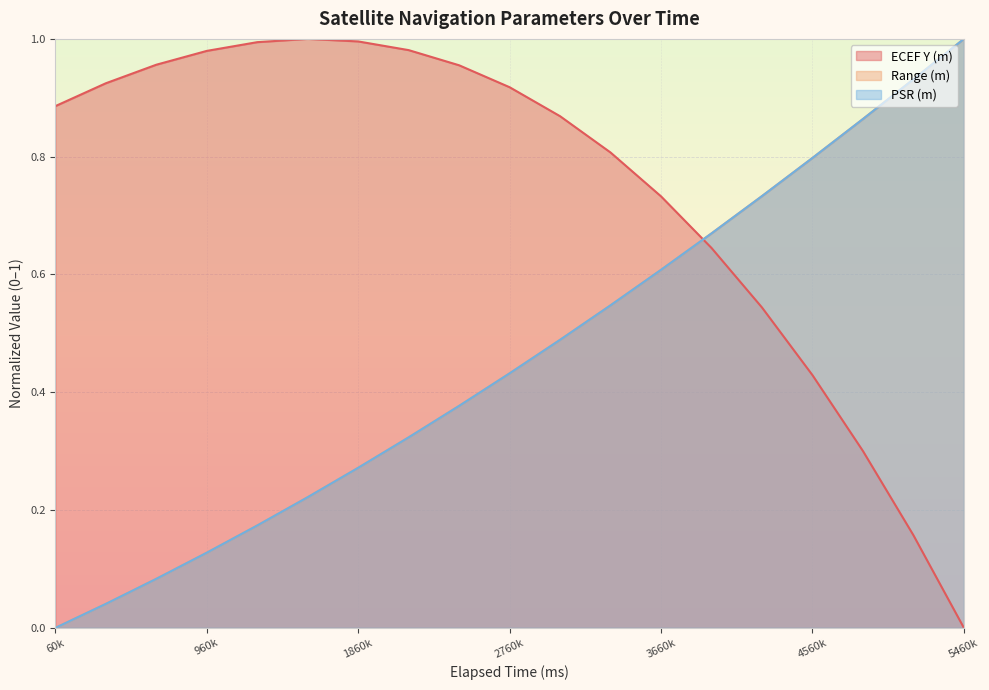

Which series has the largest total across all categories?

ECEF Y (m)